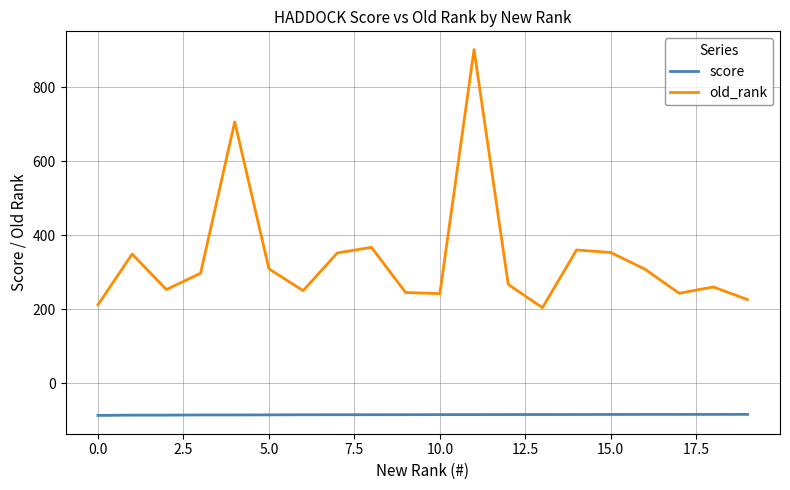

Rank the series by their maximum value, from highest to lowest.

old_rank, score